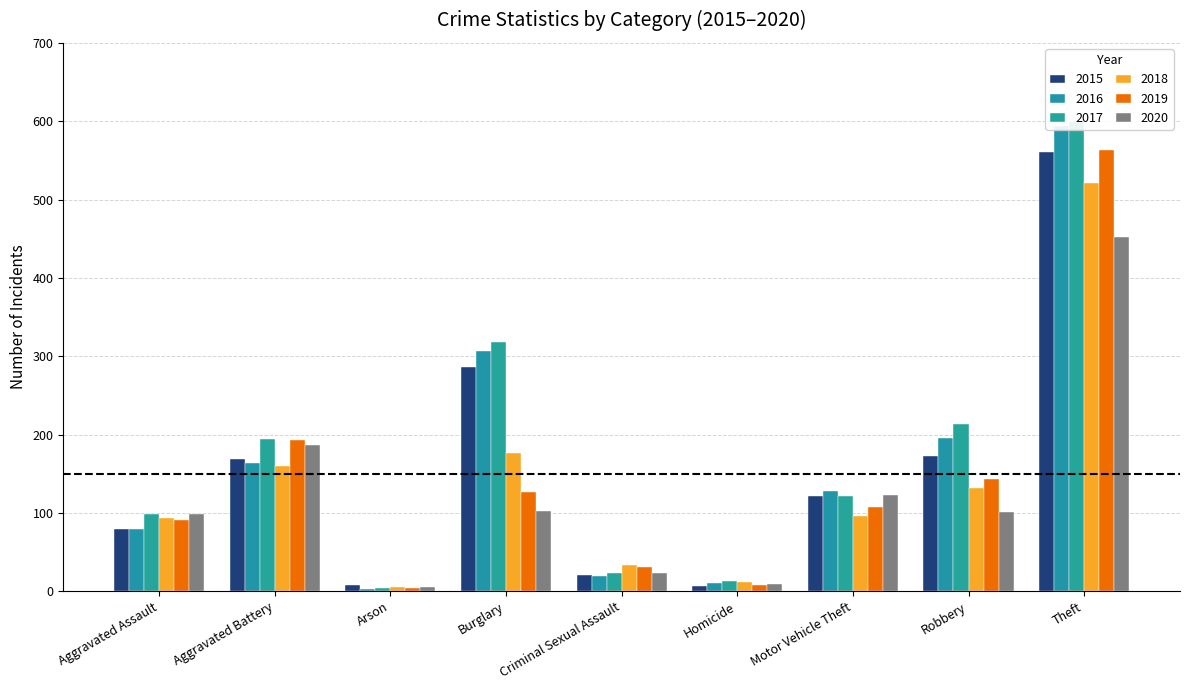

What is the total value across all series at Homicide?

59